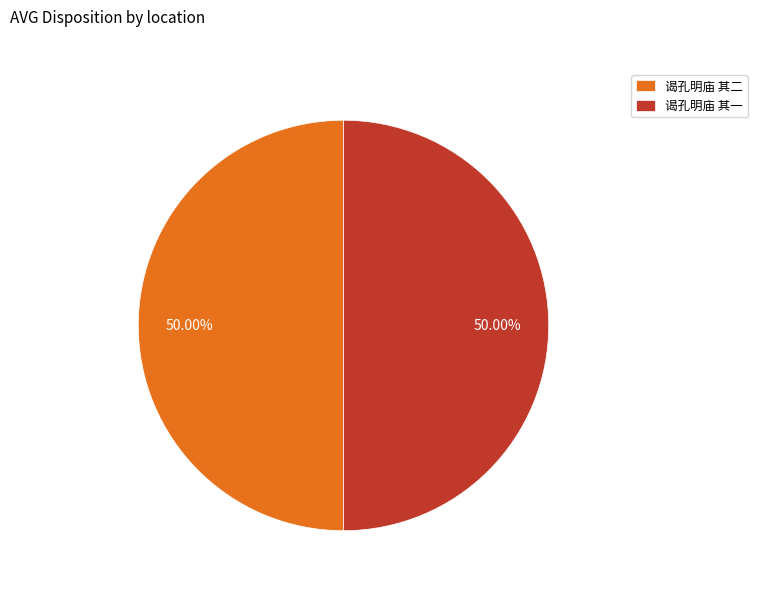

What is the ratio of the value at 谒孔明庙 其二 to the value at 谒孔明庙 其一?

1.0